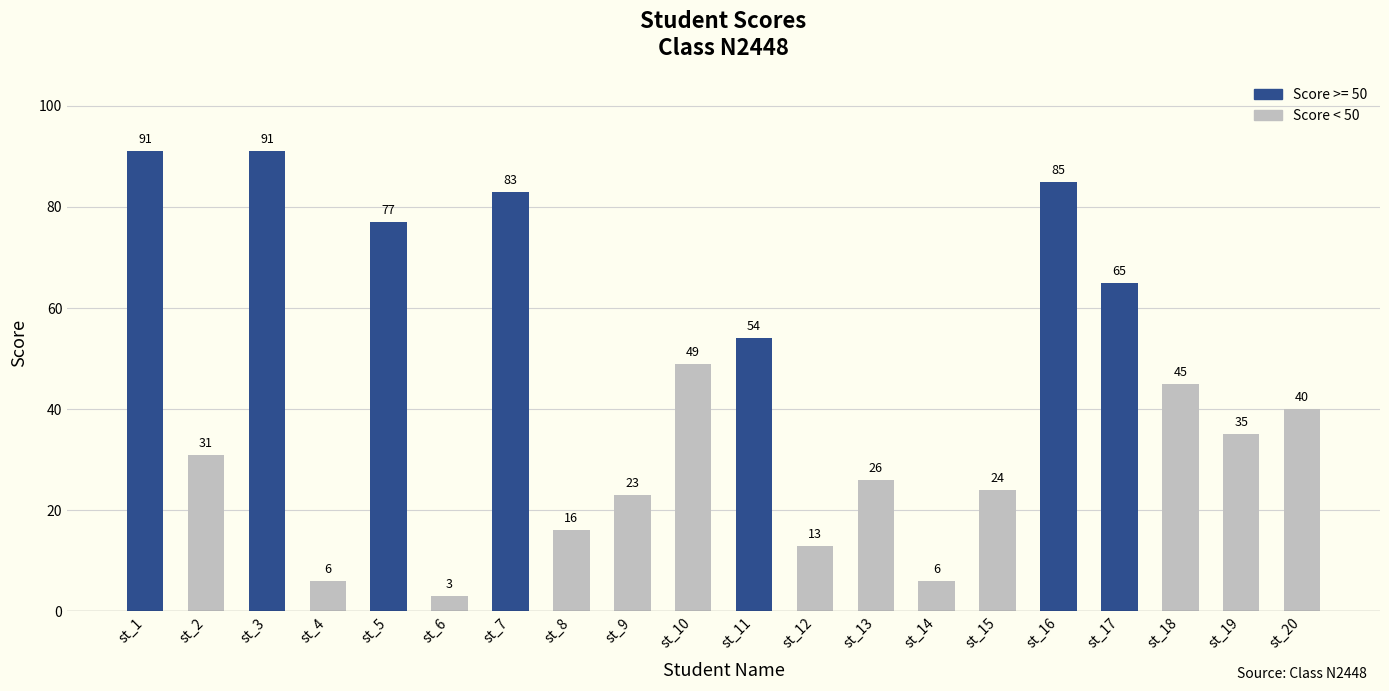

What is the value of the 16th bar from the left?

85